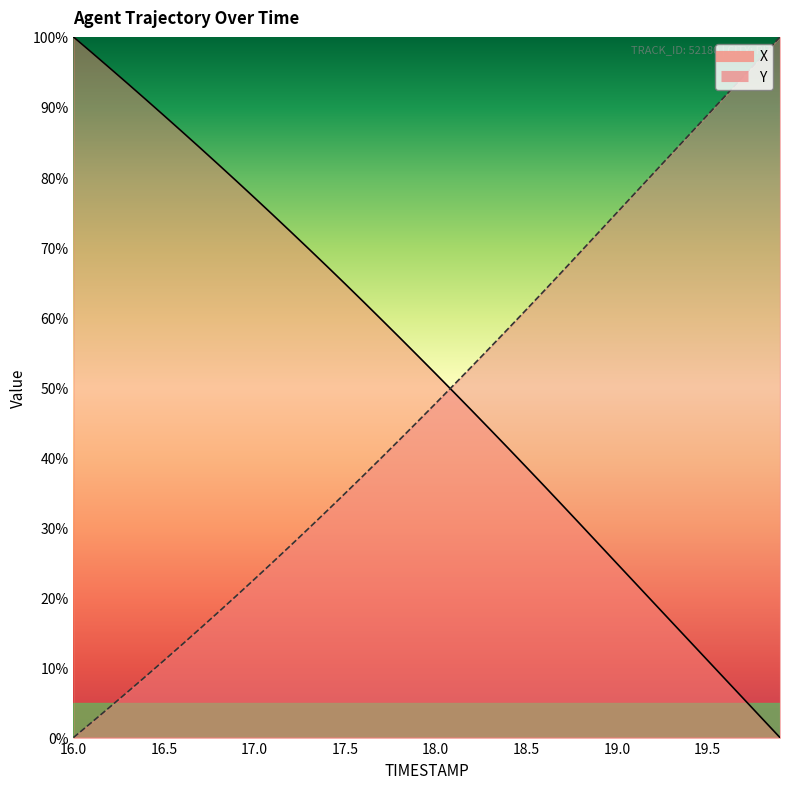

What are all the series names shown in the legend?

X, Y